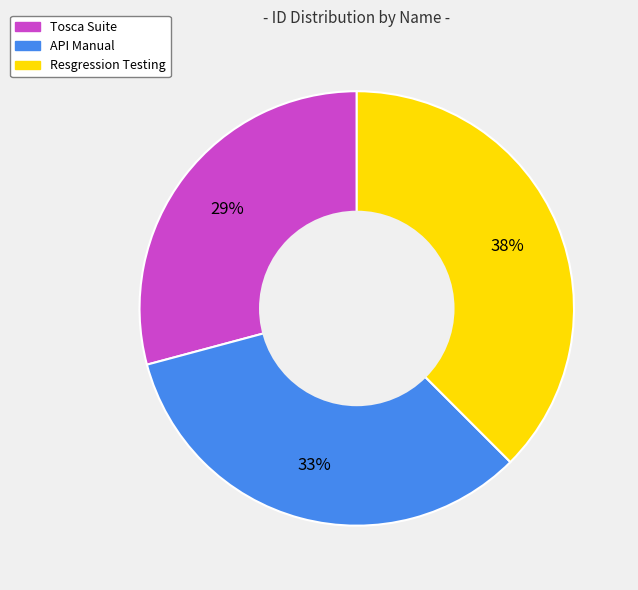

Between Tosca Suite and API Manual, which is larger?

API Manual